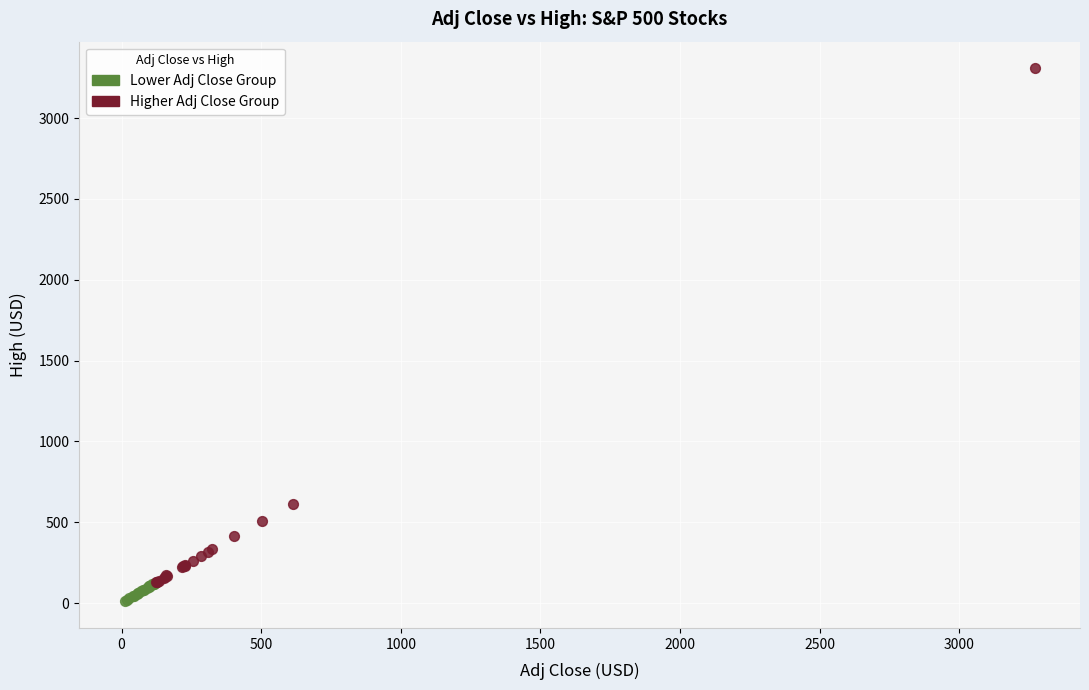

Which series has the largest Y range (max minus min)?

Higher Adj Close Group